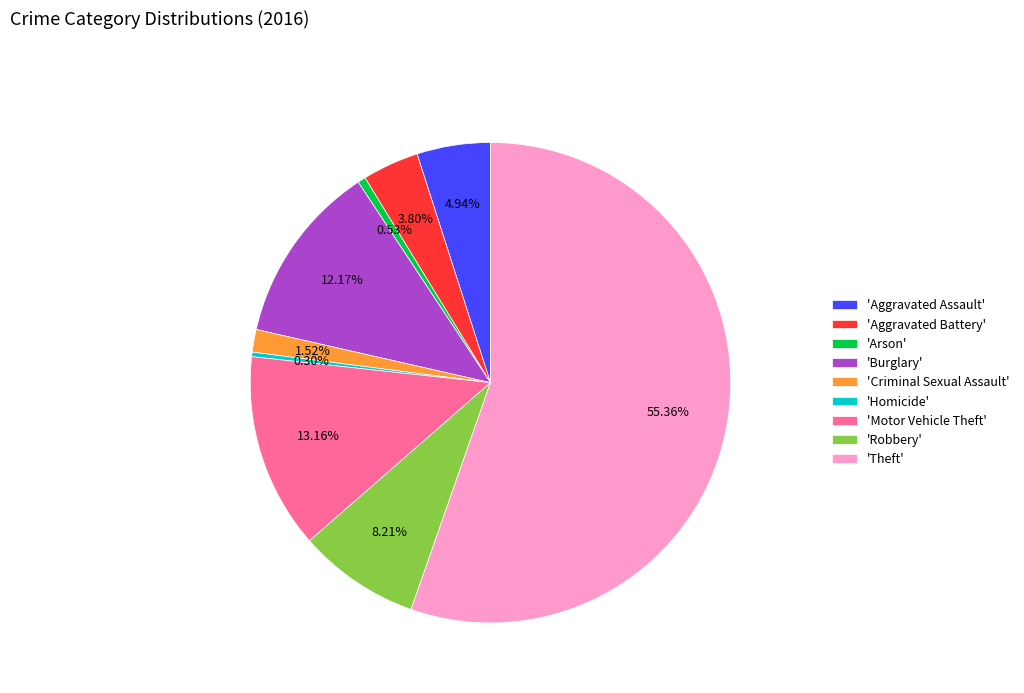

Which category has the biggest portion of the pie?

'Theft'